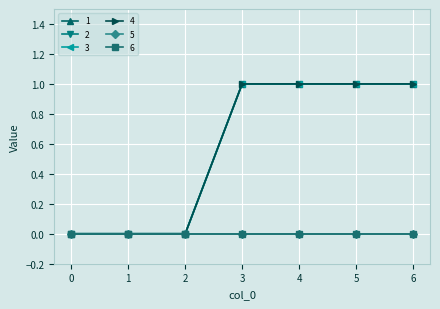

What is the total value across all series at 4?

4